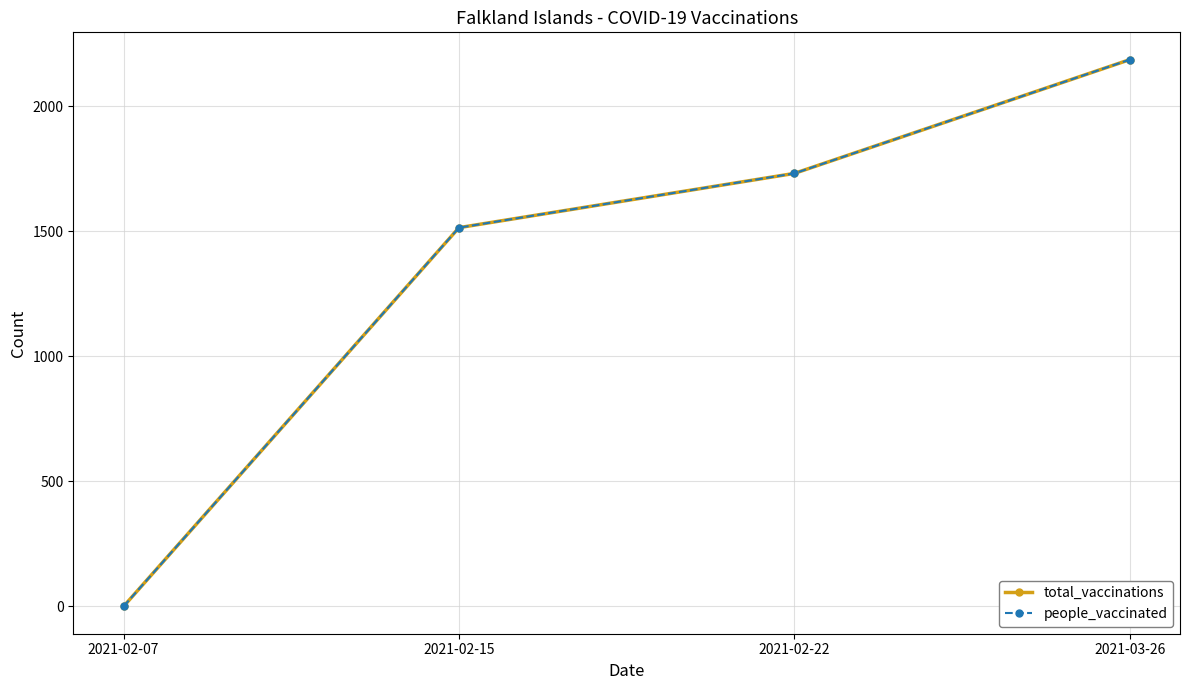

What is the difference between the total_vaccinations values at 2021-02-22 and 2021-02-15?

217